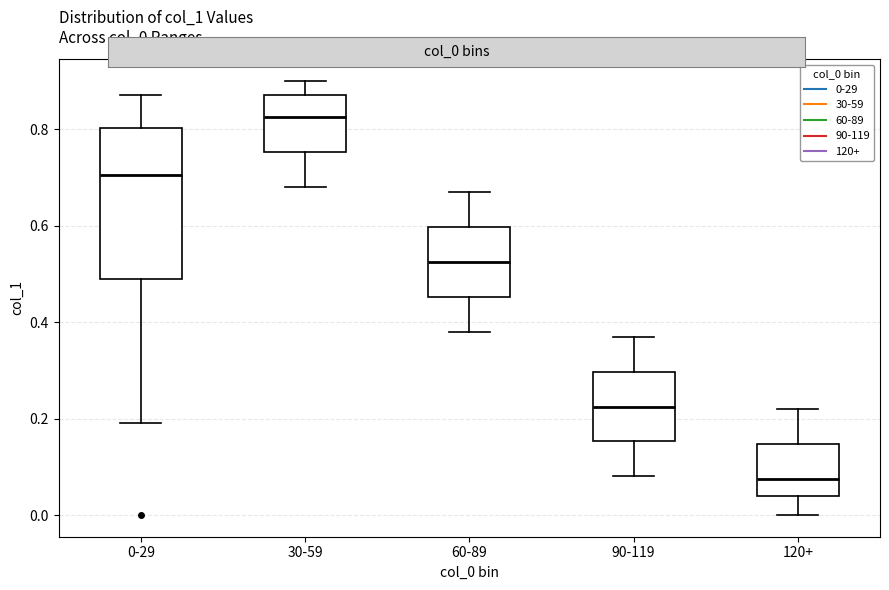

Reading left to right, transcribe this box plot: for each box, give where its median line is, the range the box spans, and where its two whiskers end, as read against the y-axis. The values are not printed on the chart, so give them approximately, as read against the axis.

0-29: median 0.70, box 0.50 to 0.80, whiskers 0.20 to 0.88
30-59: median 0.82, box 0.76 to 0.88, whiskers 0.68 to 0.90
60-89: median 0.52, box 0.46 to 0.60, whiskers 0.38 to 0.68
90-119: median 0.22, box 0.16 to 0.30, whiskers 0.08 to 0.38
120+: median 0.08, box 0.04 to 0.14, whiskers 0.00 to 0.22